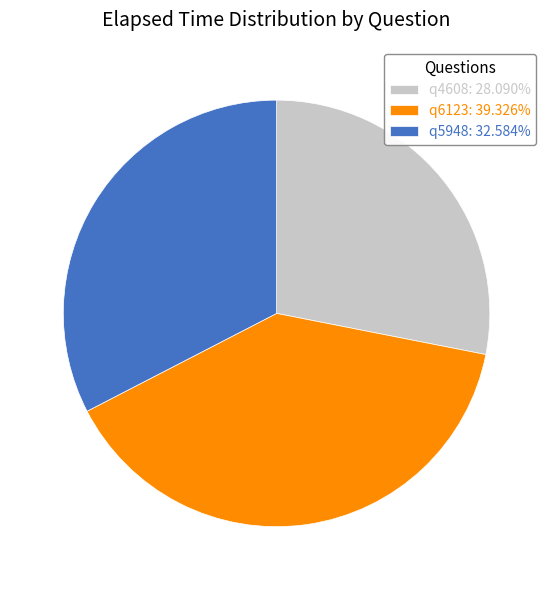

Is the sum of q6123 and q5948 greater than half?

Yes